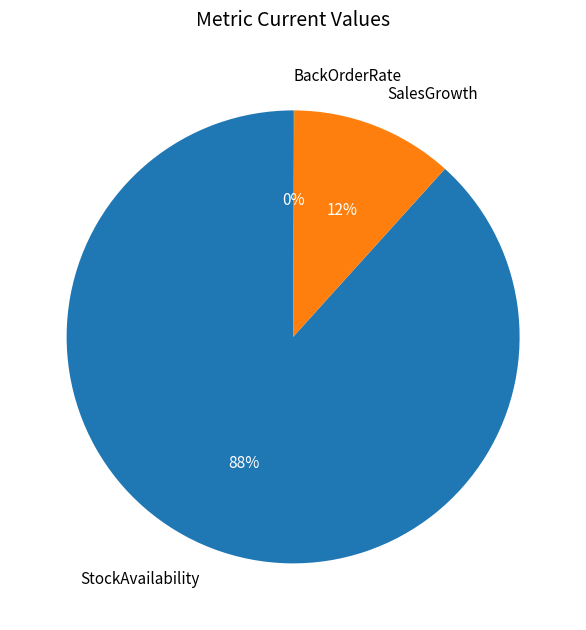

What is the largest slice in the pie chart?

StockAvailability